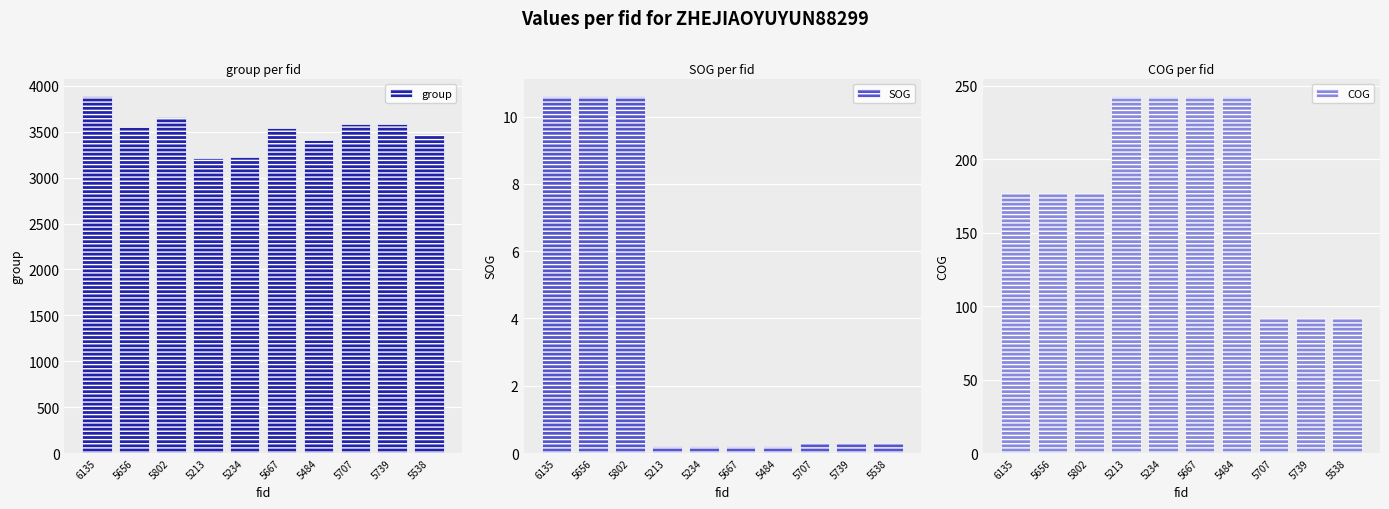

At 5484, list the series in order from largest to smallest.

group, COG, SOG